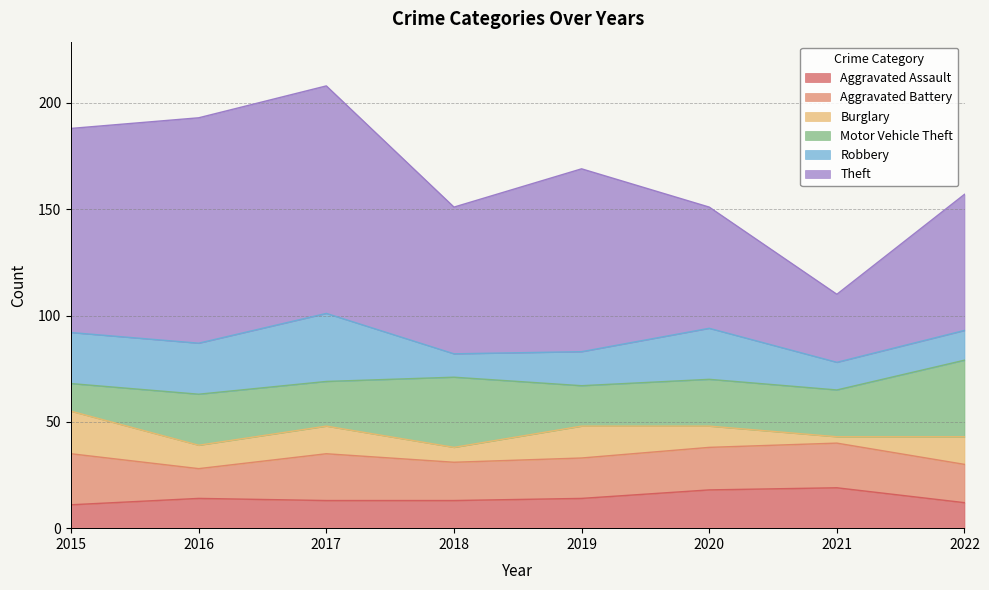

Between 2019 and 2020, which series saw the biggest shift?

Theft